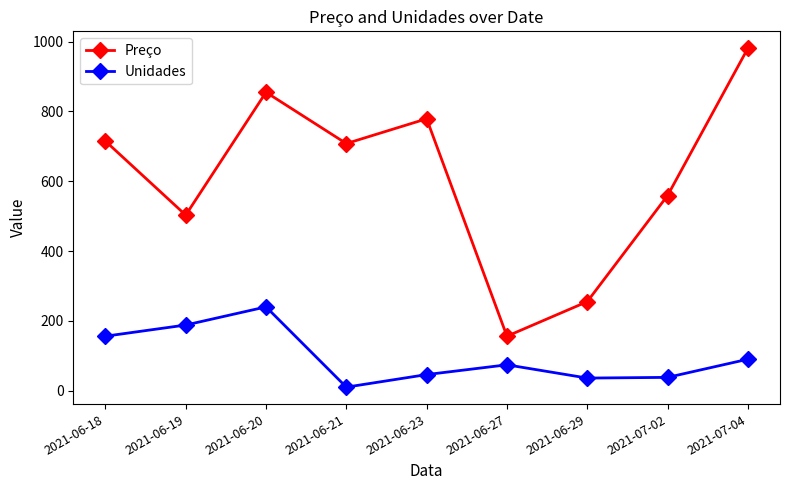

Where is the first local maximum for Unidades?

2021-06-20